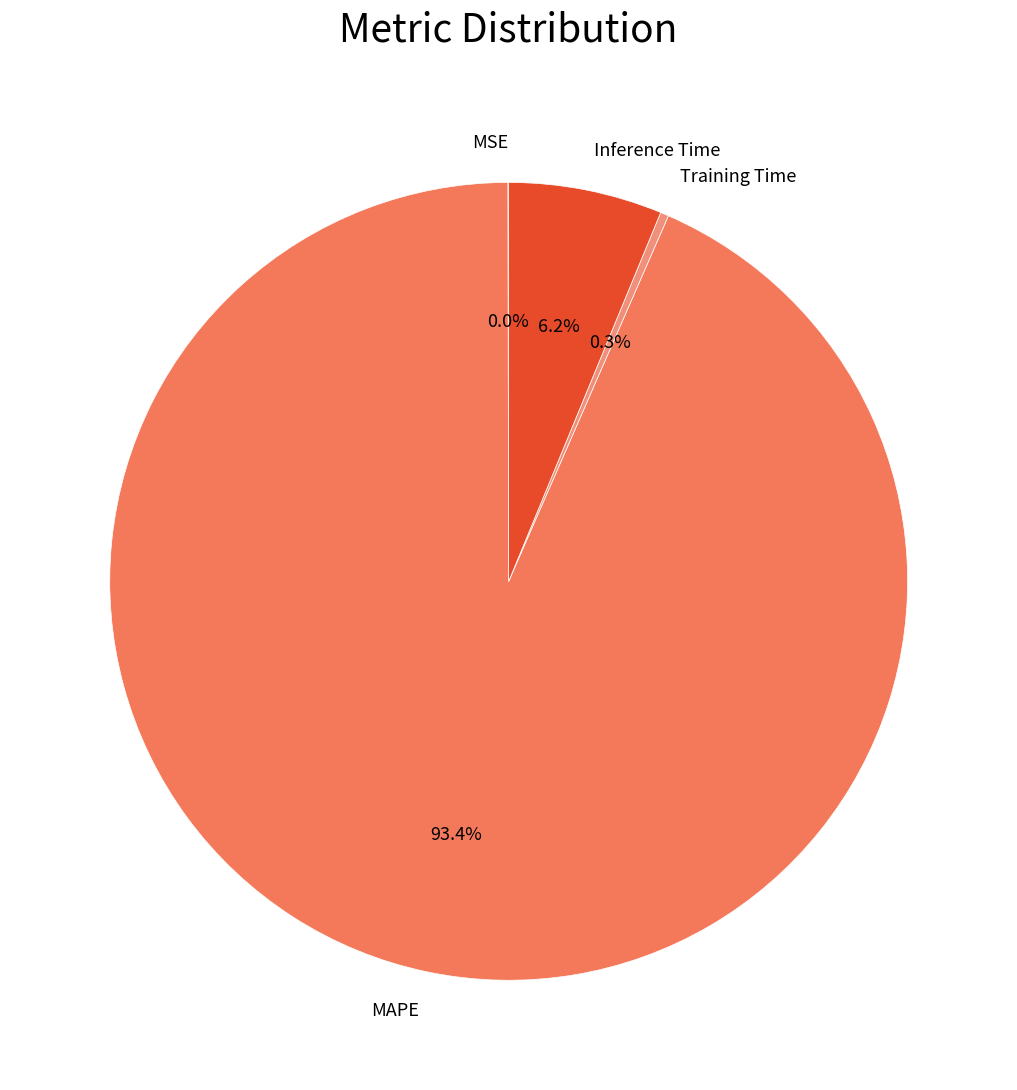

Which category has the biggest portion of the pie?

MAPE